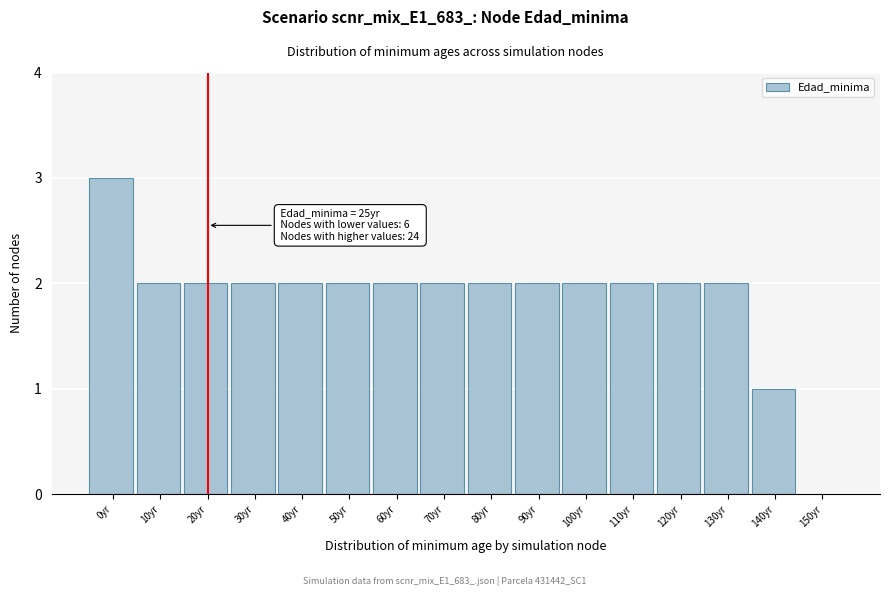

Reading right to left, transcribe all the data shown in this chart.

150yr=0	140yr=1	130yr=2	120yr=2	110yr=2	100yr=2	90yr=2	80yr=2	70yr=2	60yr=2	50yr=2	40yr=2	30yr=2	20yr=2	10yr=2	0yr=3